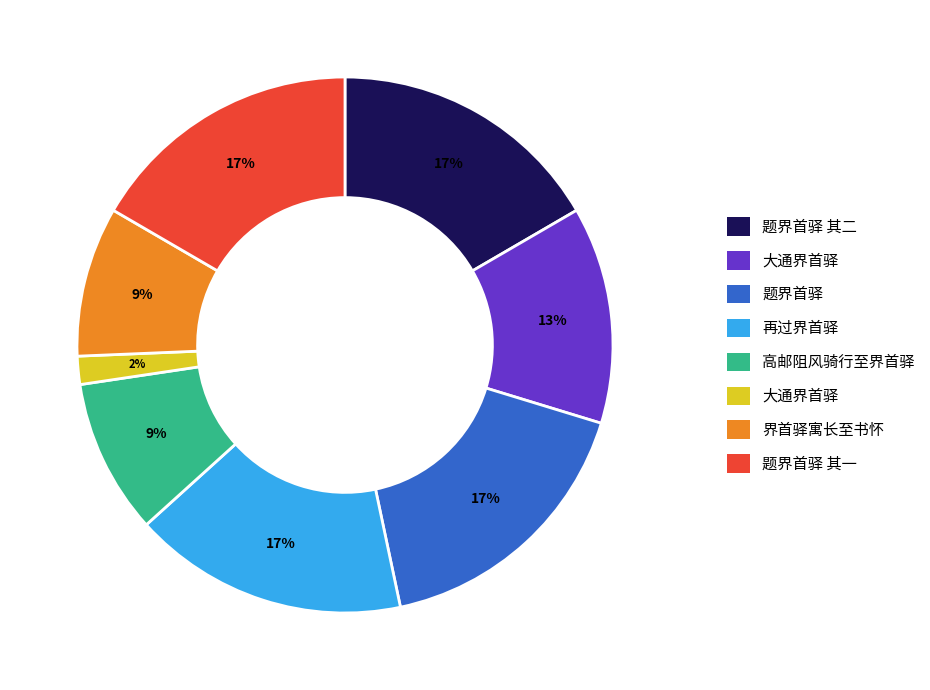

To the nearest percent, what is the difference between the largest and smallest slice percentages?

15%